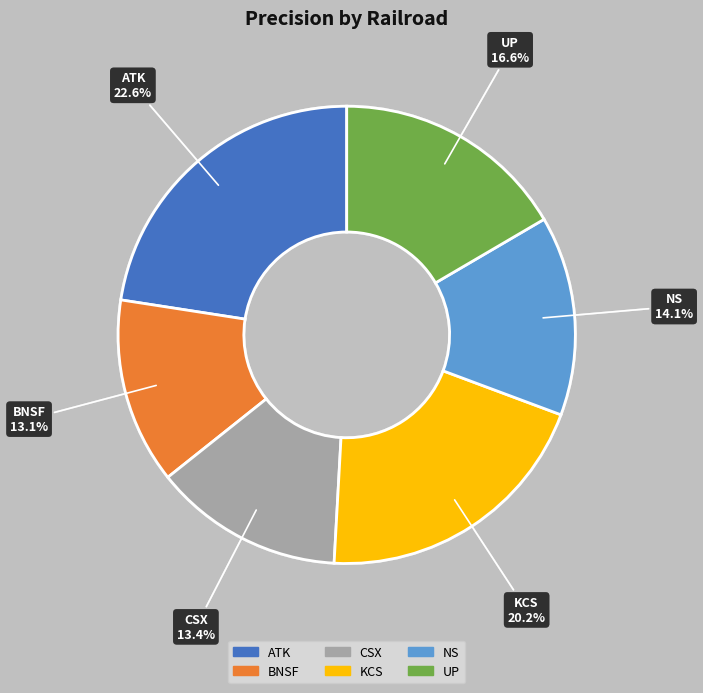

To the nearest percent, what percentage of the pie is ATK?

23%